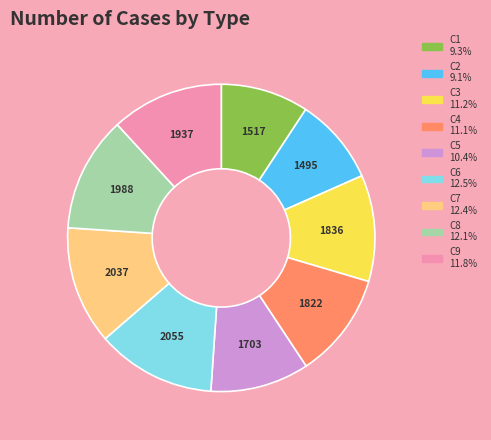

Is there a majority slice in this chart?

No